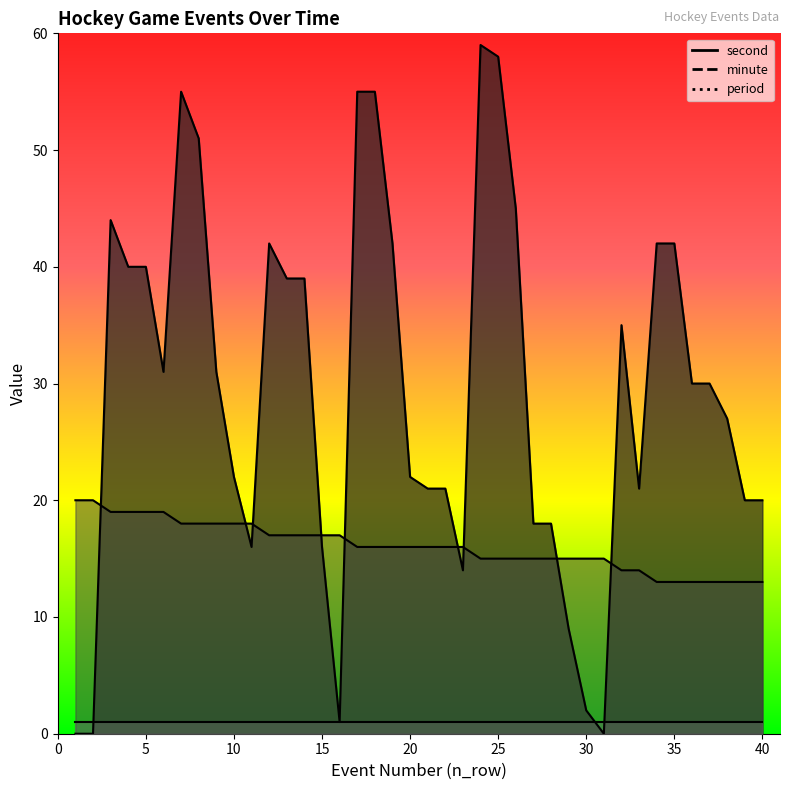

How many data points does each series have?

40